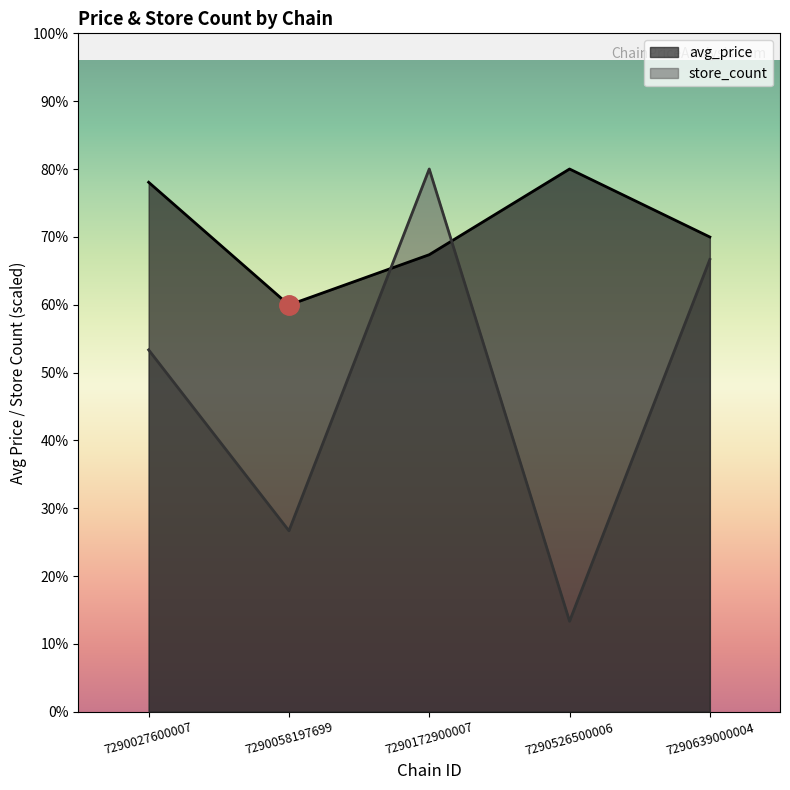

True or false: avg_price and store_count intersect in this chart.

True